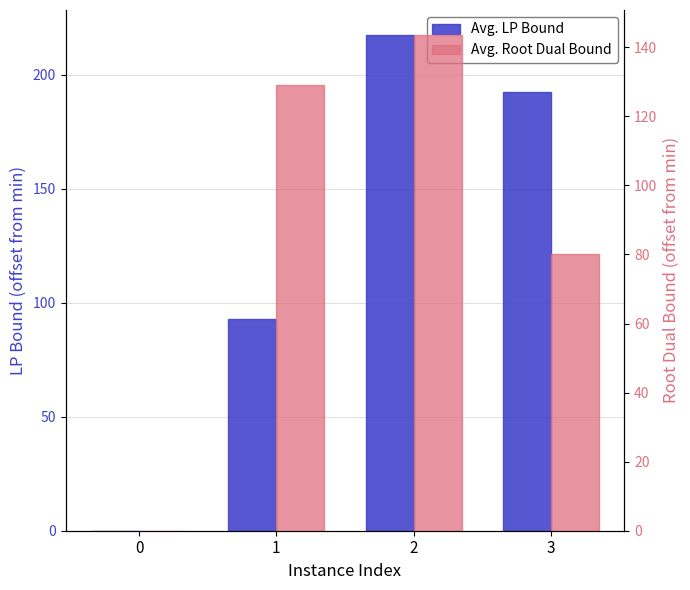

Which category has the highest value in the rootDualBound series?

2